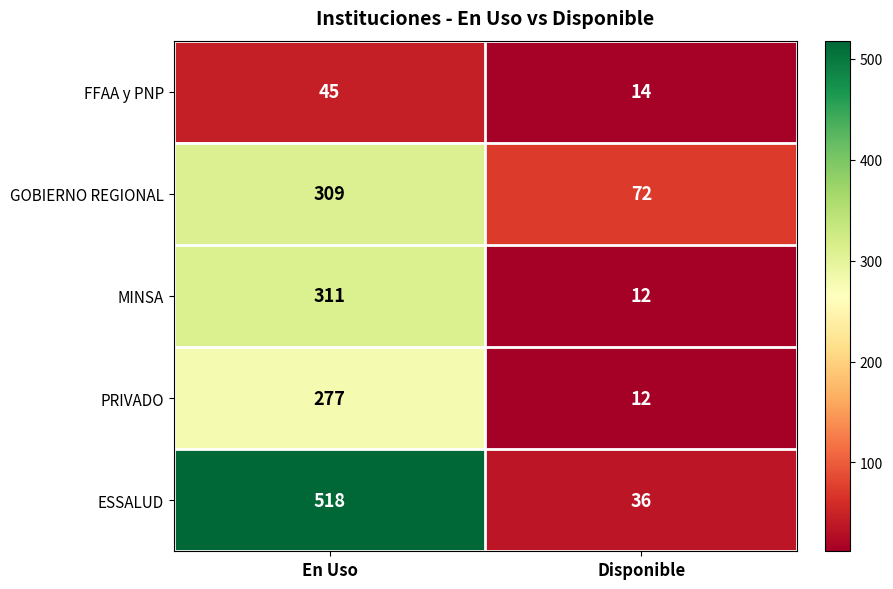

What is the difference between the maximum and minimum values in the ESSALUD series?

482